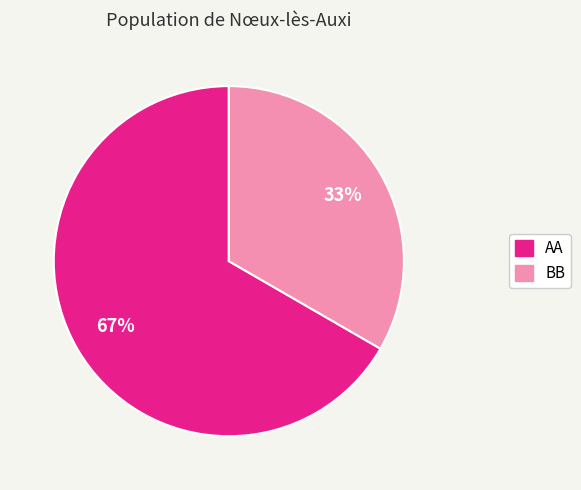

Between BB and AA, which is larger?

AA